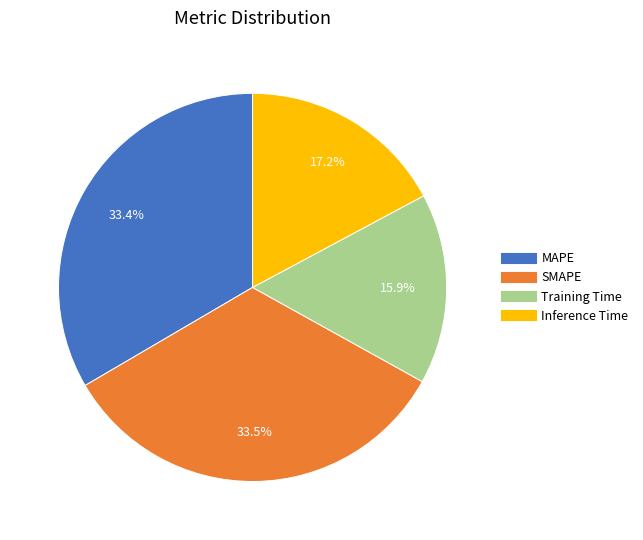

Which has a higher value, SMAPE or Training Time?

SMAPE